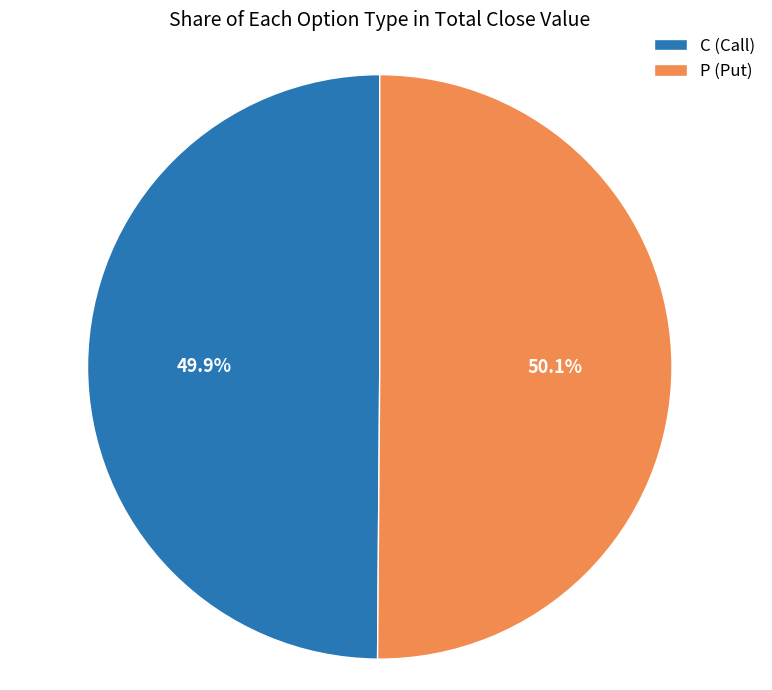

What is the ratio of the value at C (Call) to the value at P (Put)?

1.0